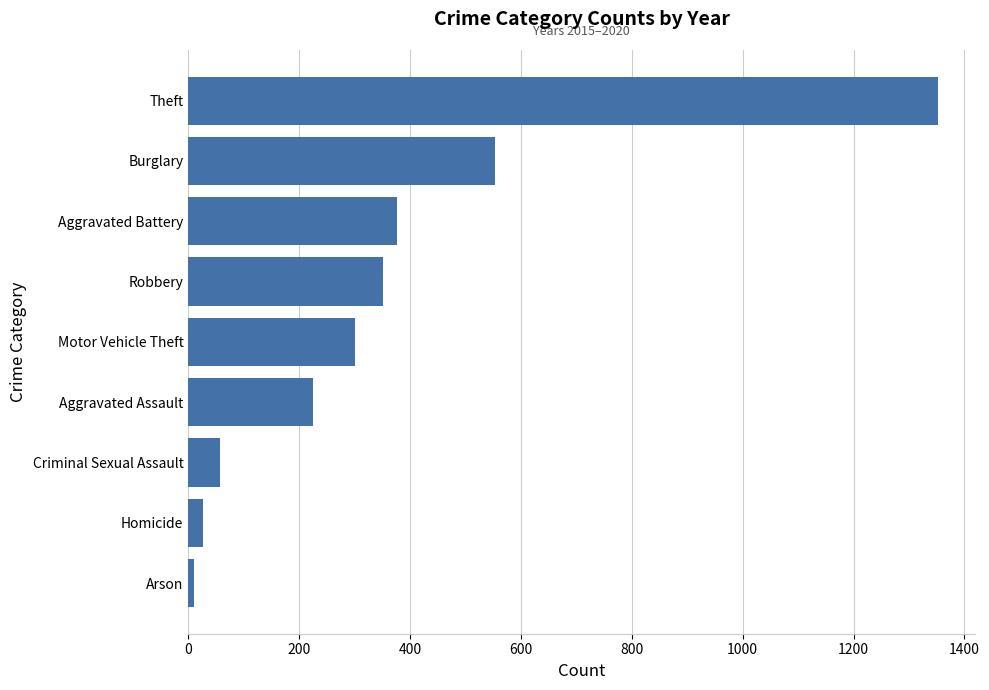

Reading bottom to top, what are all the values shown in this chart?

Arson=10.3	Homicide=27.0	Criminal Sexual Assault=57.2	Aggravated Assault=224.3	Motor Vehicle Theft=300.0	Robbery=350.3	Aggravated Battery=377.3	Burglary=554.0	Theft=1352.0